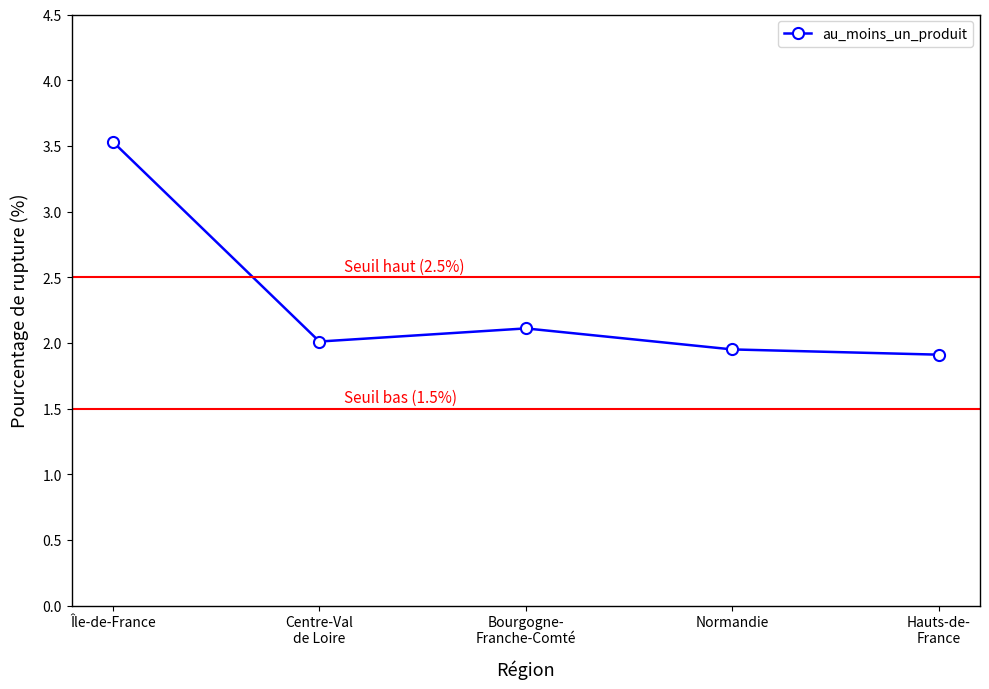

What is the difference between the maximum and second lowest values?

1.6